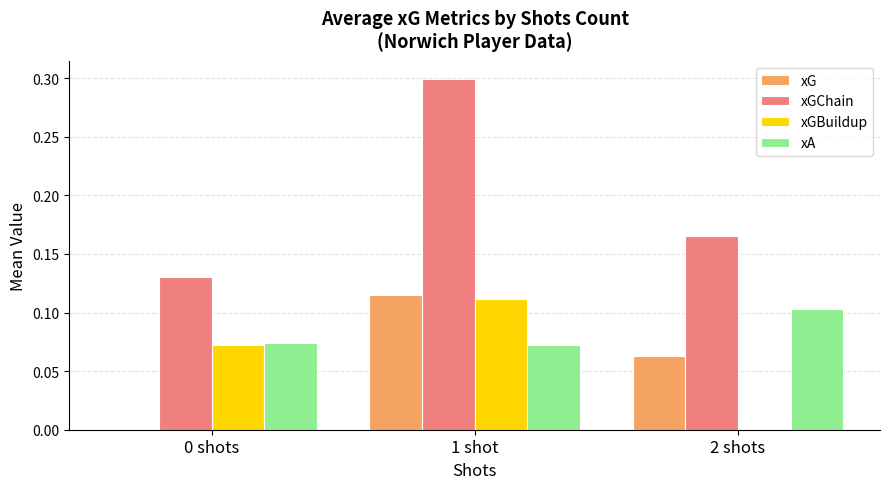

What is the maximum value shown in the chart?

0.3